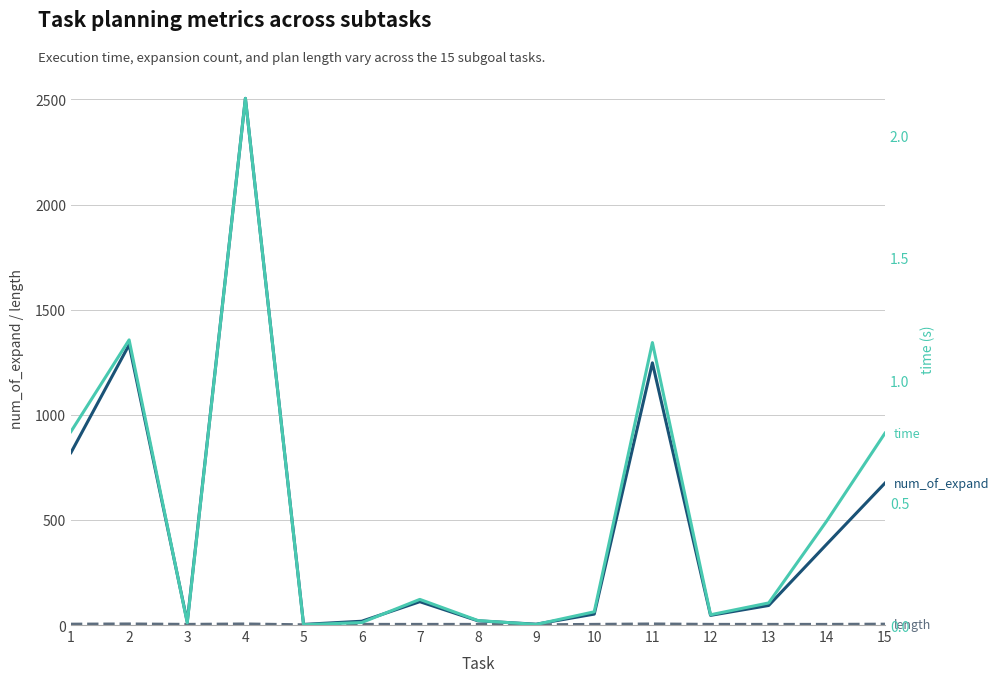

At how many categories does at least one series exceed 342?

6